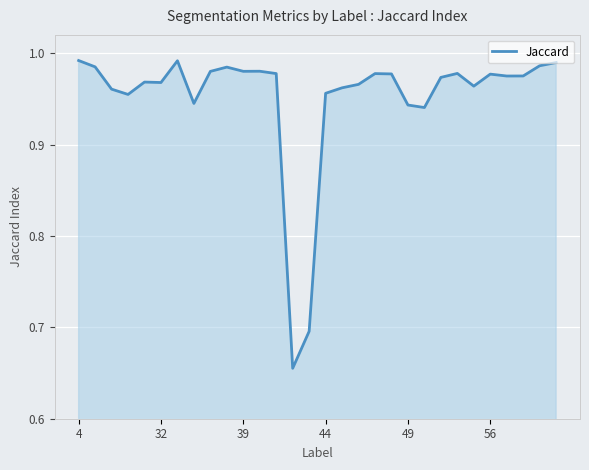

What is the difference between the maximum and minimum values?

0.3